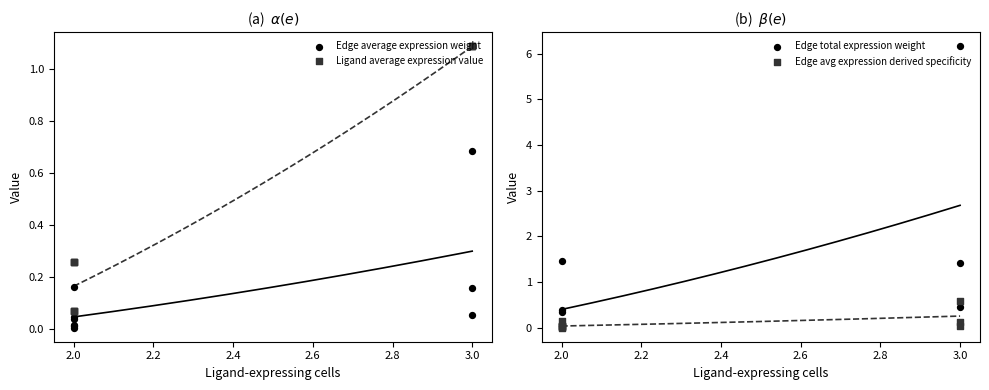

Which series contains the lowest Y value?

Edge avg expression derived specificity